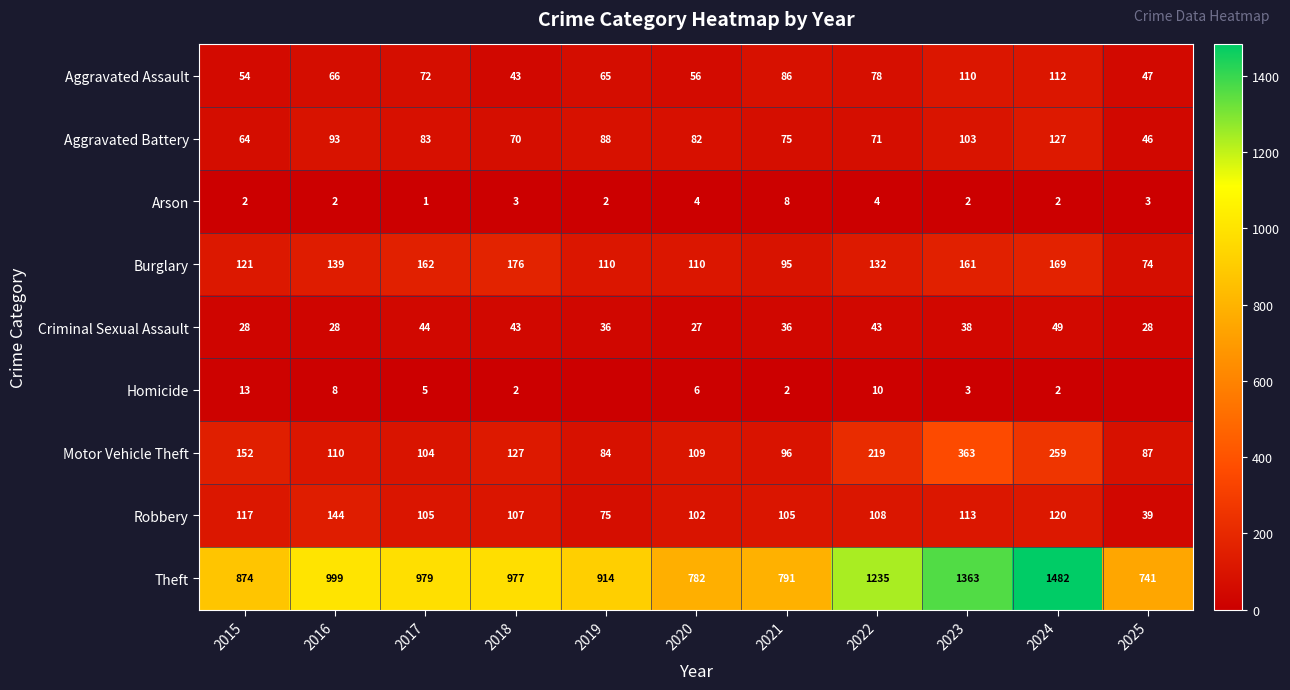

Where does the Robbery series first go above 107?

2015